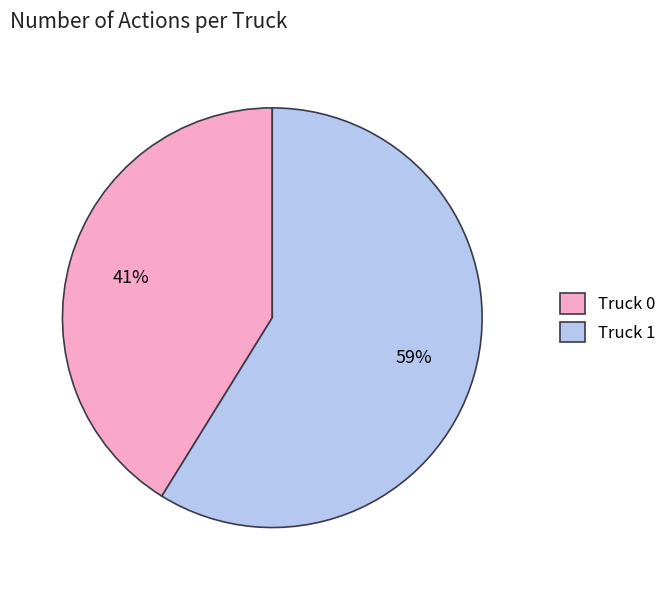

To the nearest percent, what portion does Truck 1 represent?

59%